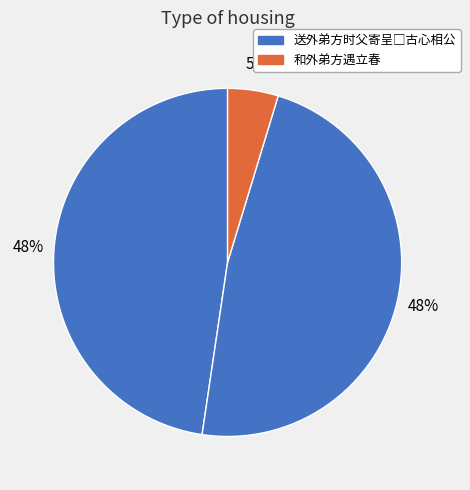

How many segments does this pie chart have?

3